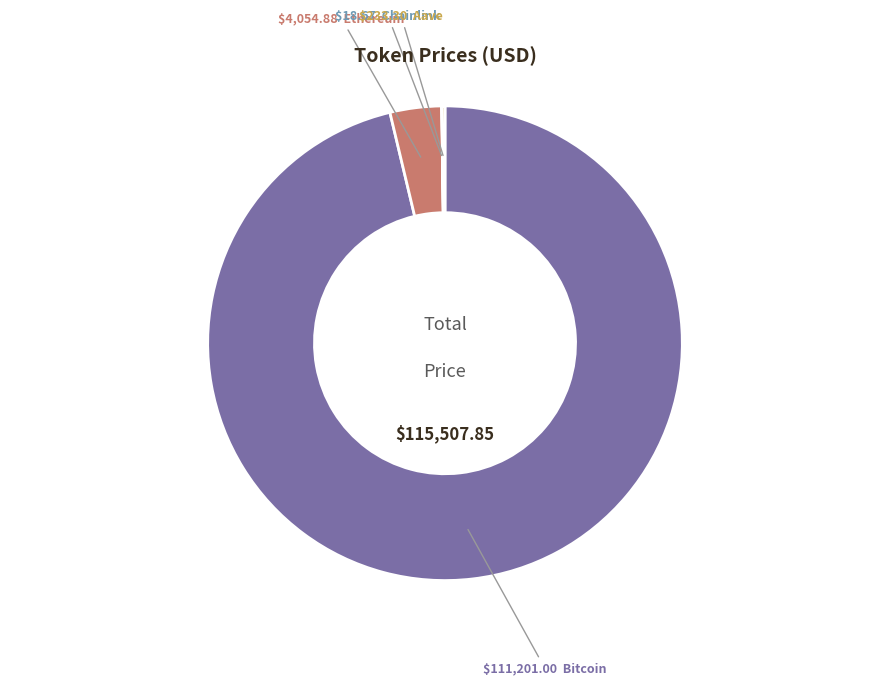

Is there a majority slice in this chart?

Yes